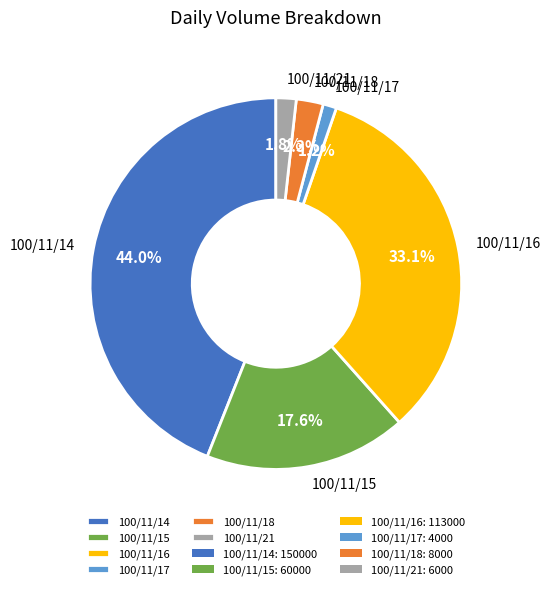

Does any single category account for the majority?

No